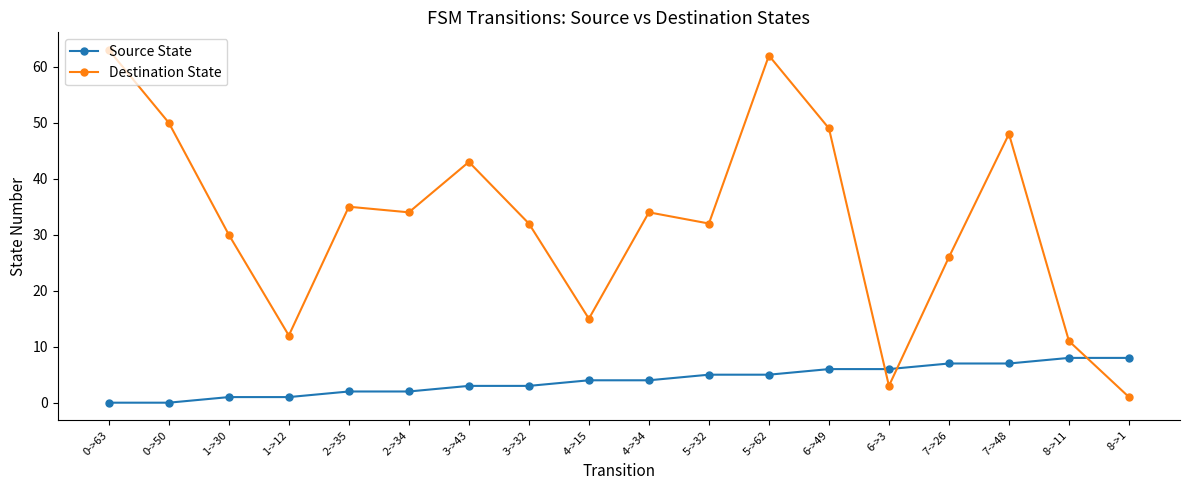

Rank the series at 0->50 from lowest to highest value.

Source State, Destination State